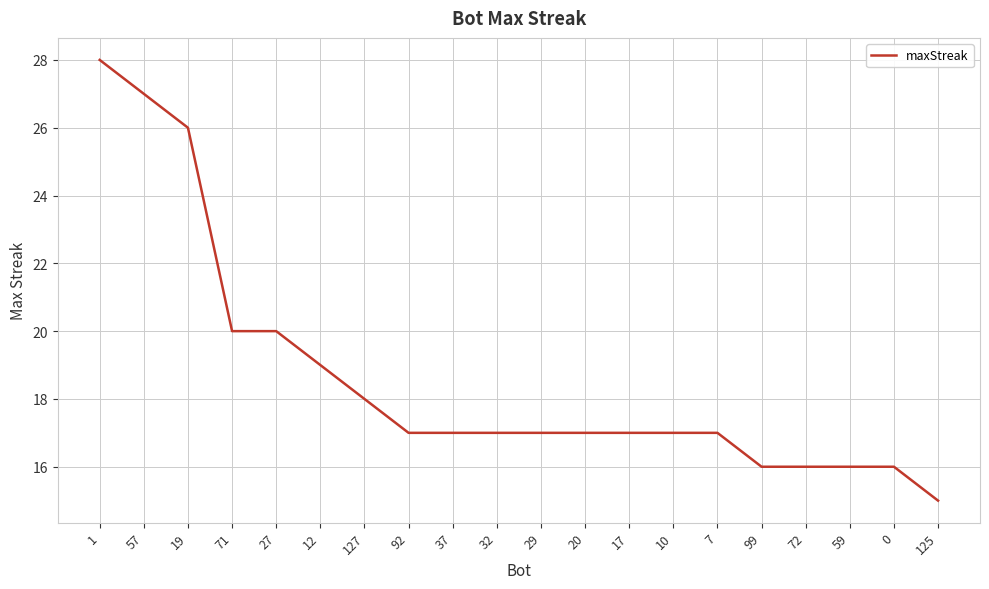

True or false: the data shows 15 at 125.

True